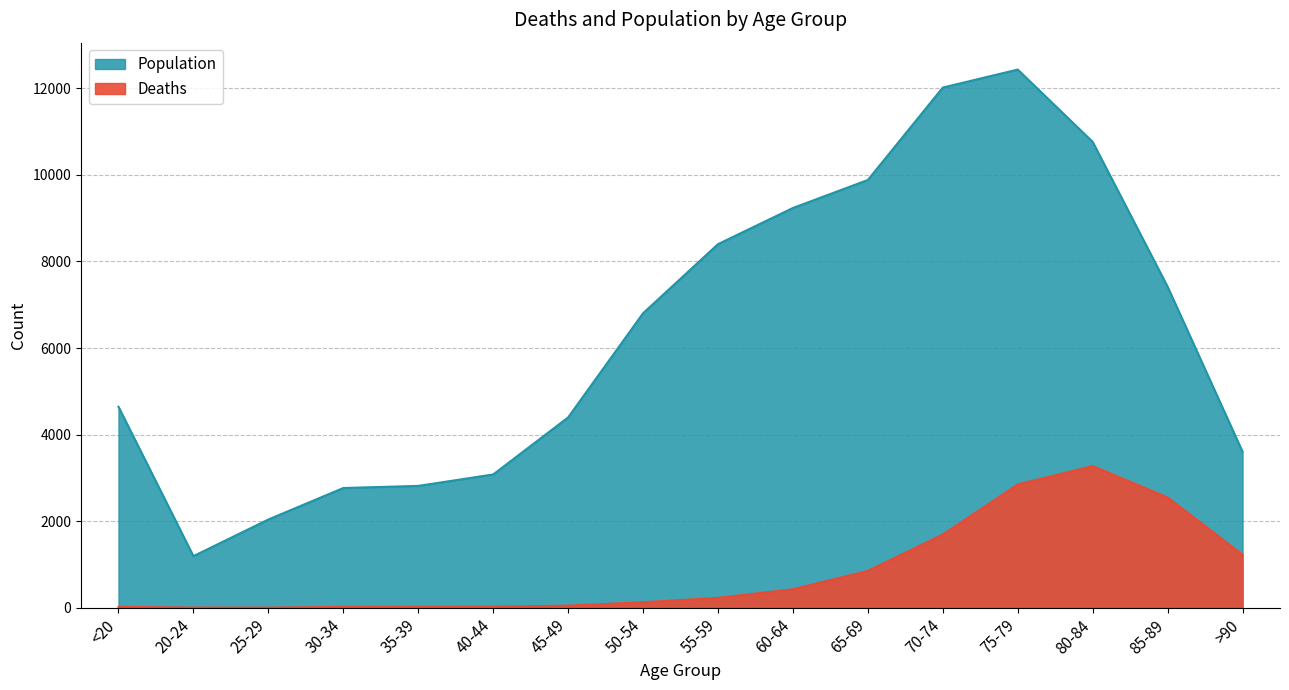

Which series has the largest range (max minus min)?

Population